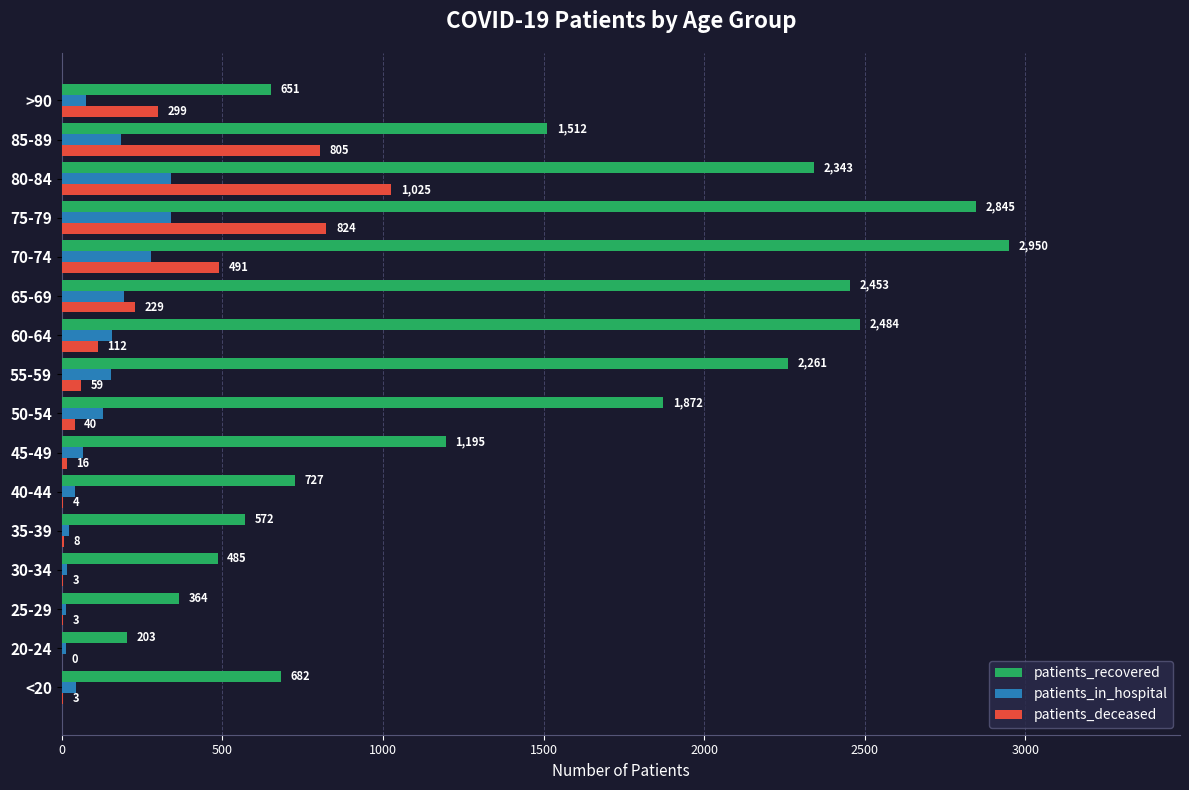

Between 50-54 and 60-64, which series saw the biggest shift?

patients_recovered